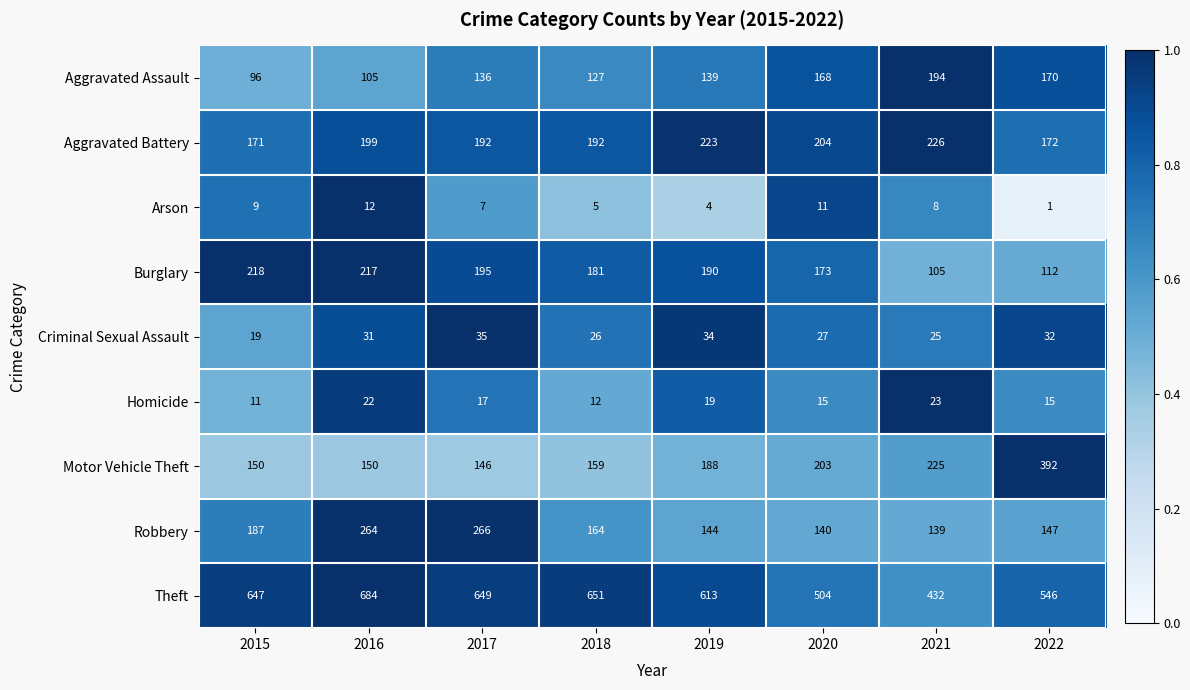

The value of Arson at 2019 is 4. True or false?

True